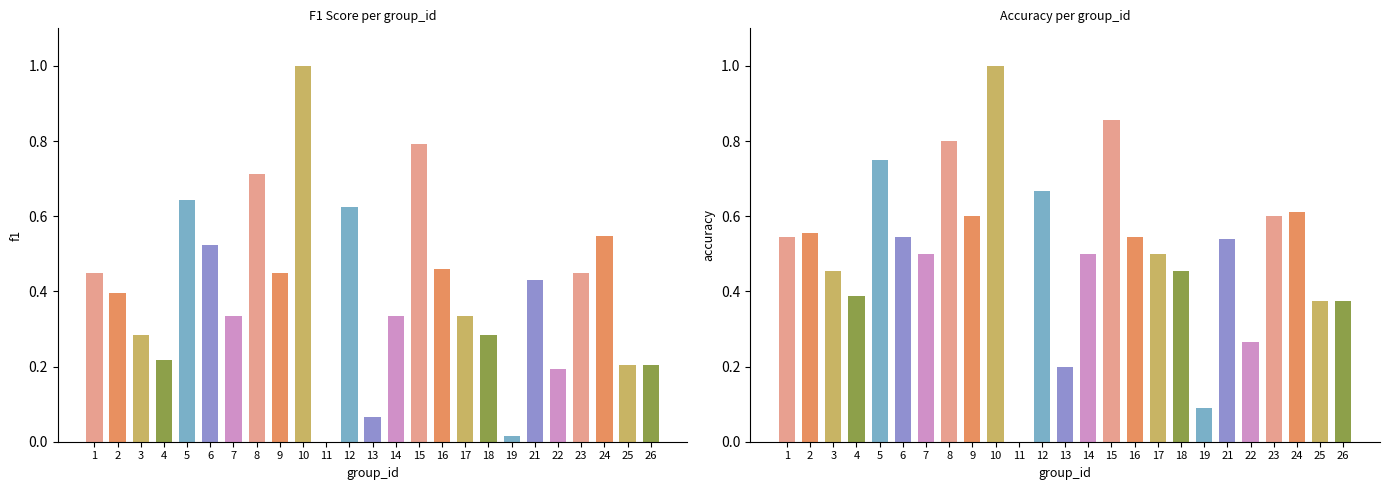

Does the chart contain any negative values?

No